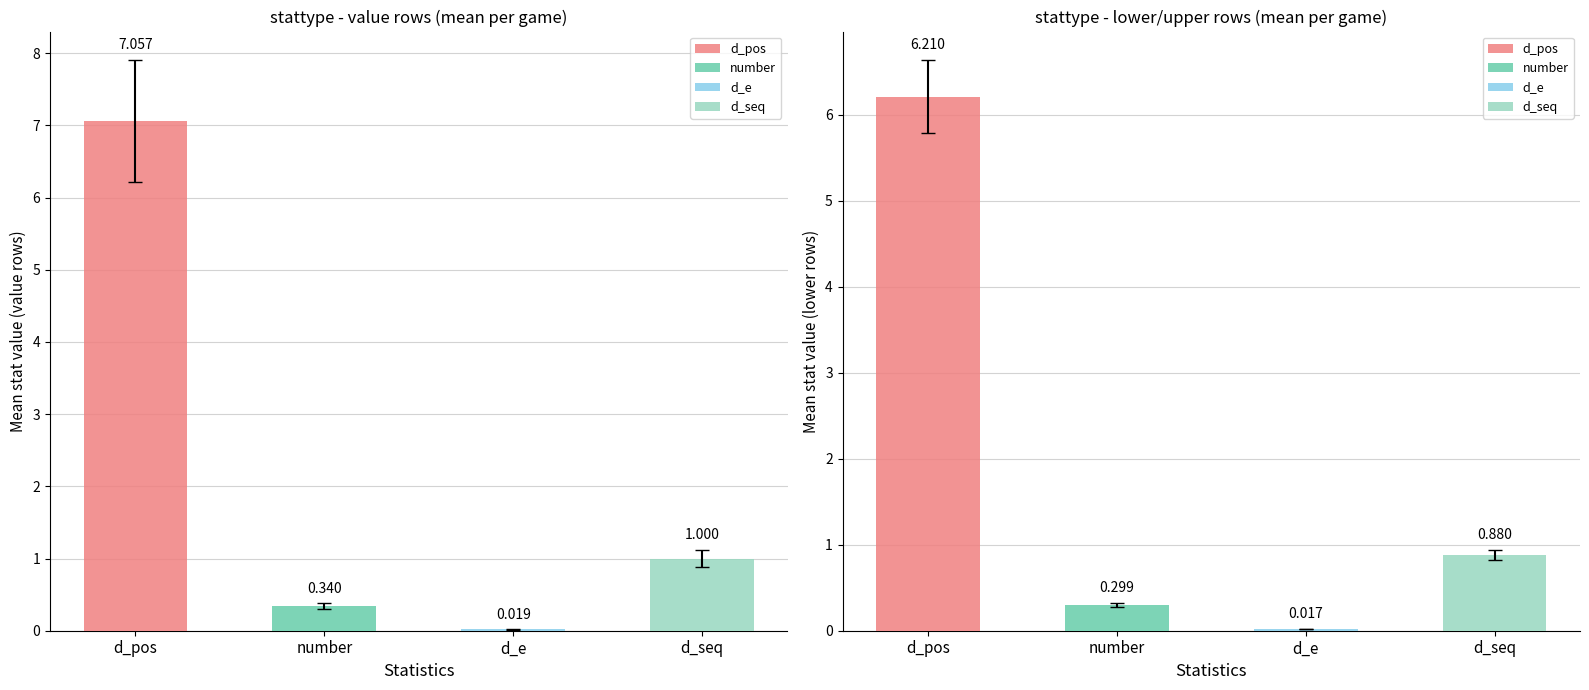

The value of d_pos at upper is 7. True or false?

True